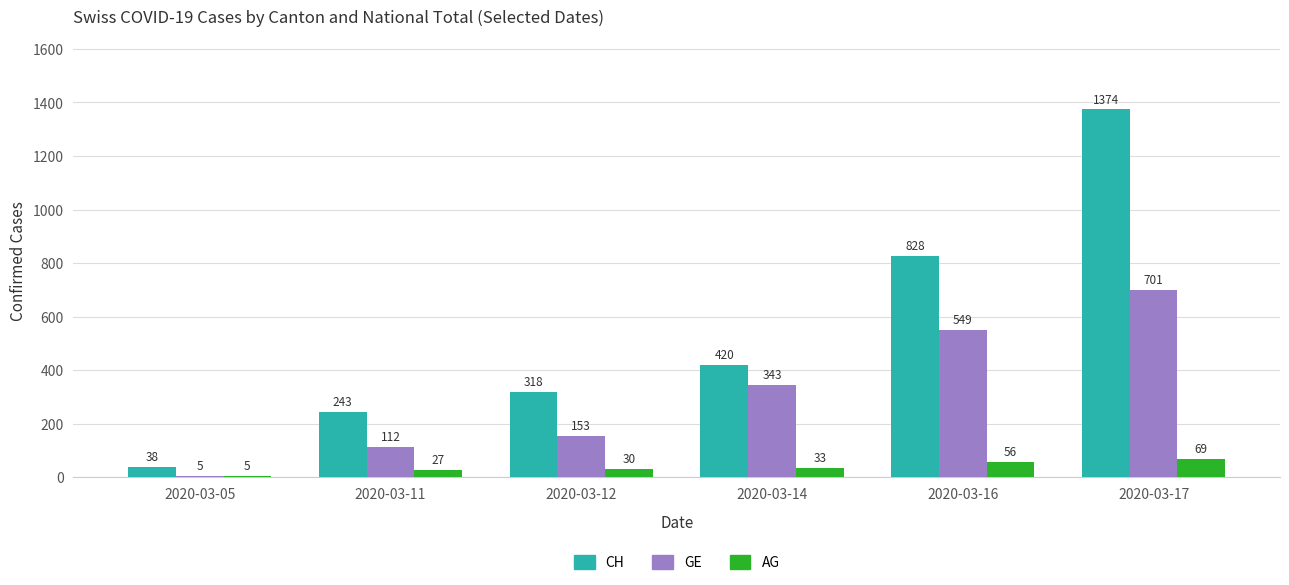

What is the minimum value shown in the chart?

5